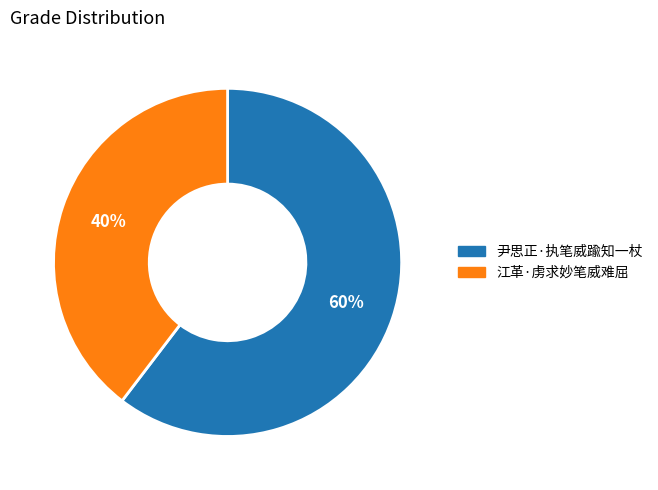

What is the largest slice in the pie chart?

尹思正·执笔威踰知一杖